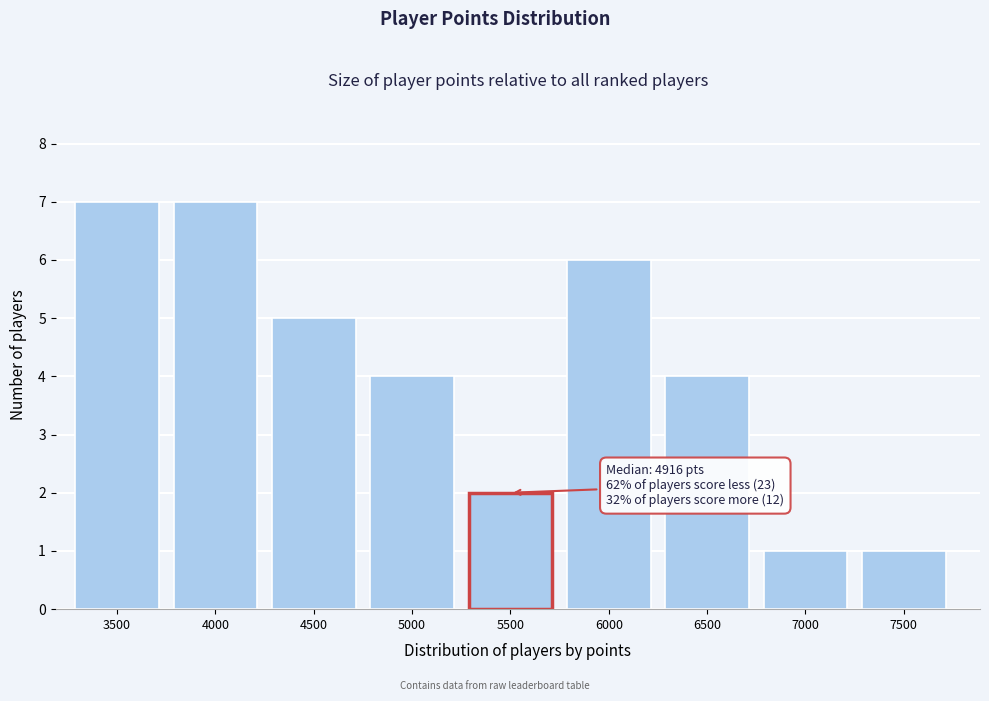

Reading left to right, what are all the values shown in this chart?

3500=7	4000=7	4500=5	5000=4	5500=2	6000=6	6500=4	7000=1	7500=1